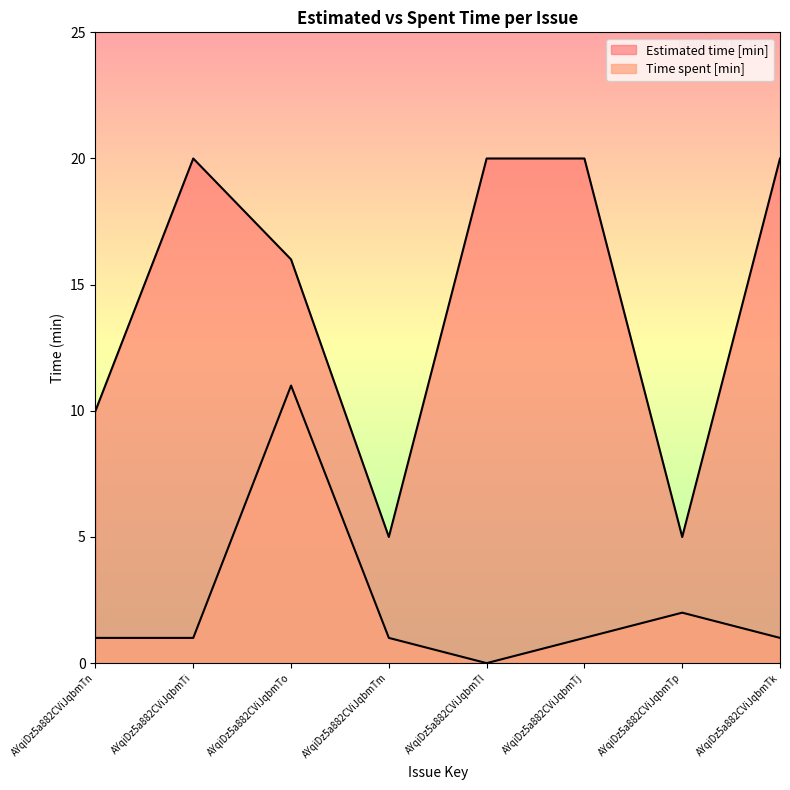

How many lines are shown in the chart?

2